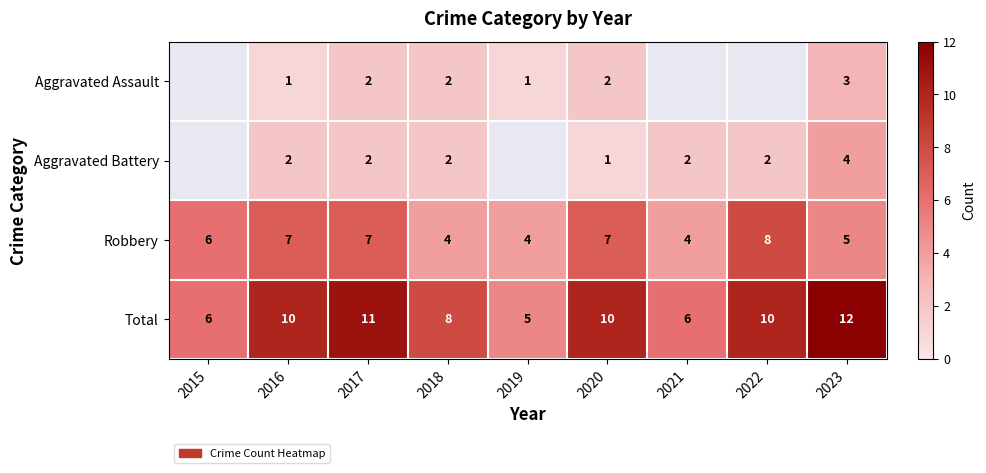

Rank the series at 2016 from lowest to highest value.

Aggravated Assault, Aggravated Battery, Robbery, Total